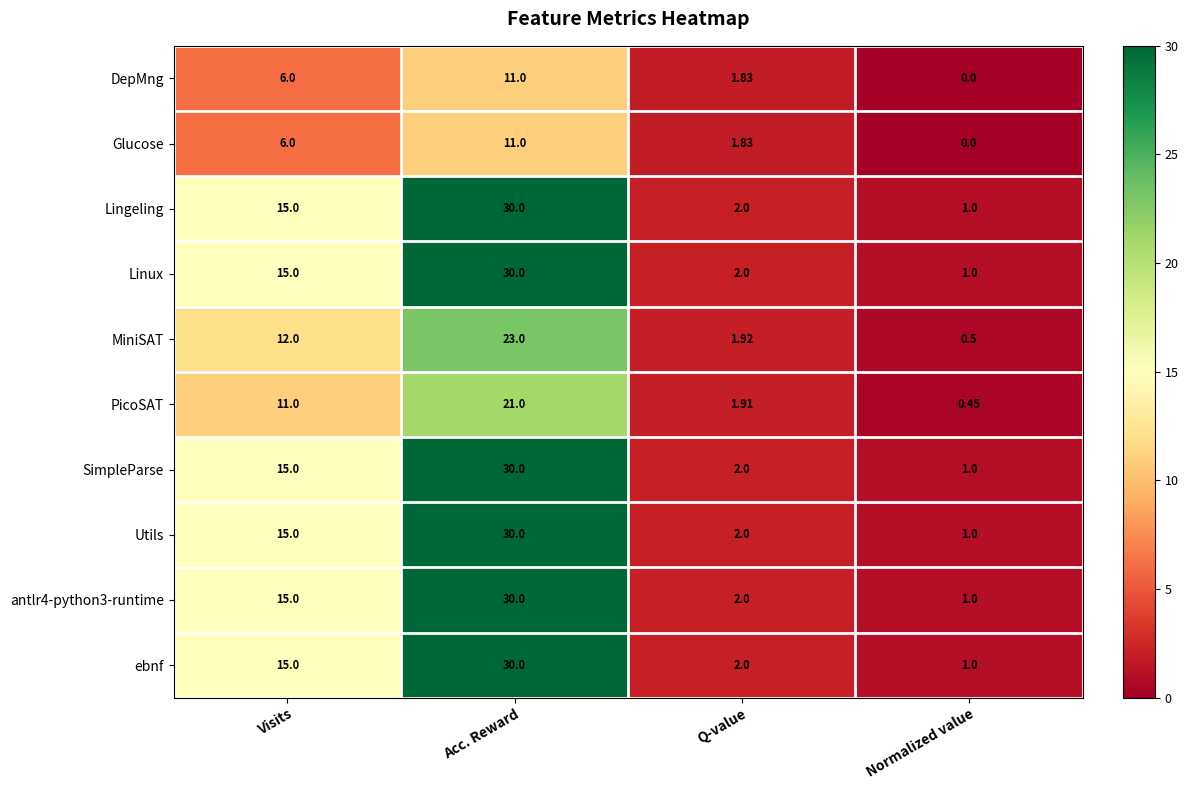

Is the value of Lingeling at Normalized value greater than the value of Glucose at Q-value?

No